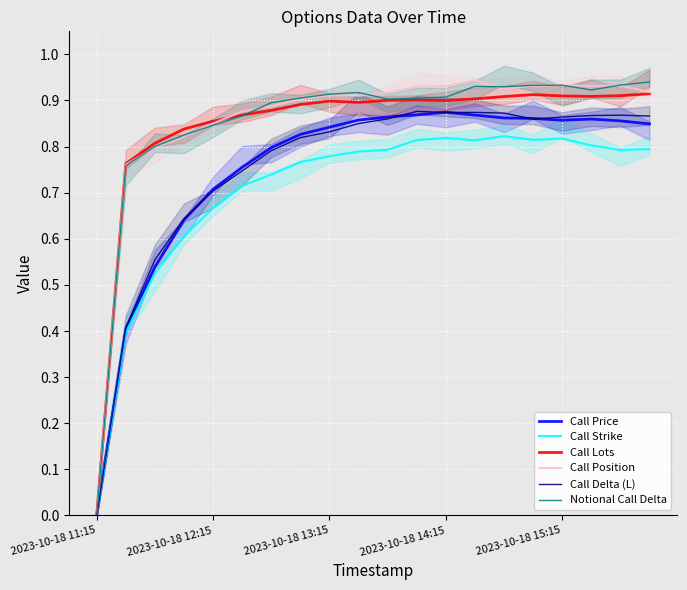

The Call Price series shows -0.4 at 2023-10-18 11:15. True or false?

False